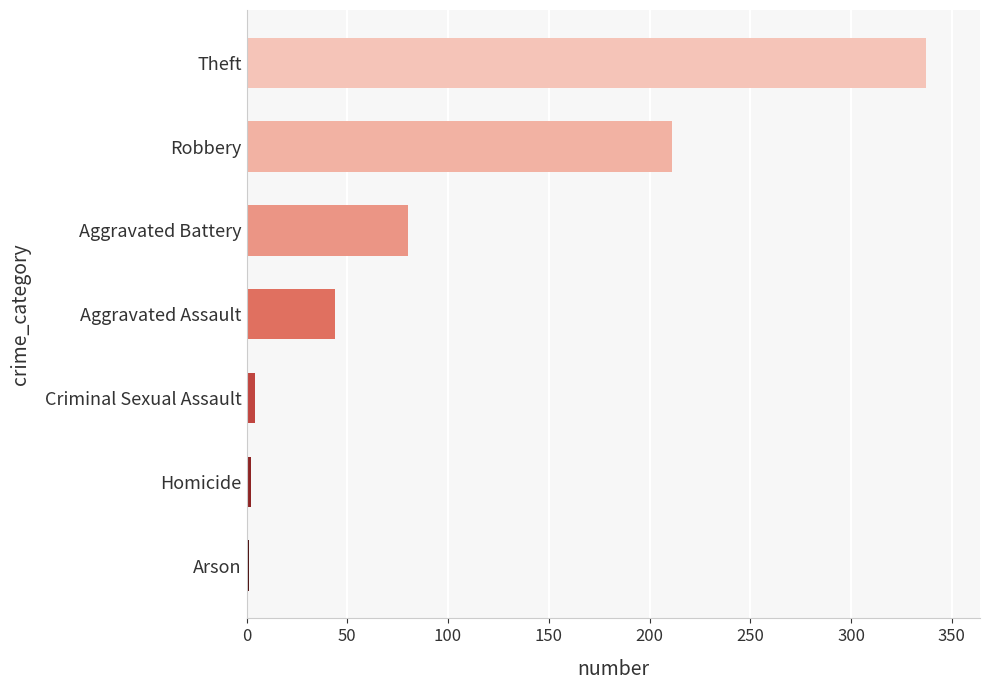

The chart shows a value of 344 at Robbery. True or false?

False